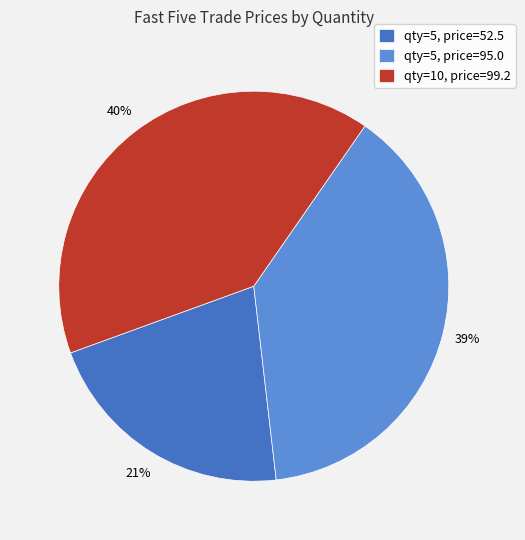

Is there a majority slice in this chart?

No